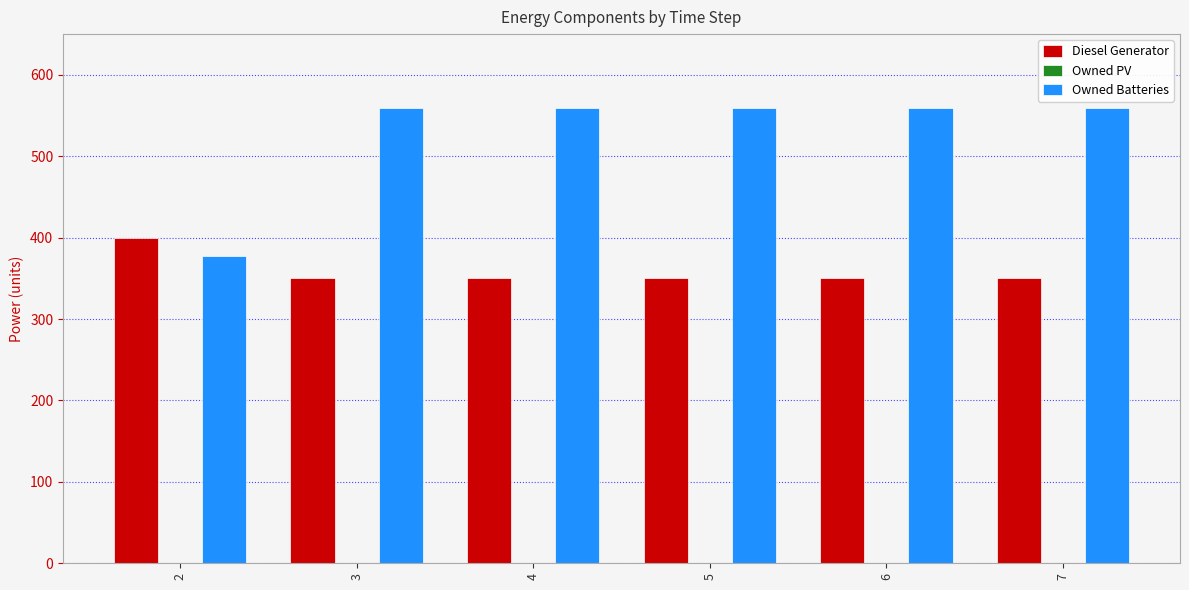

What is the difference between the Diesel Generator values at 2 and 5?

50